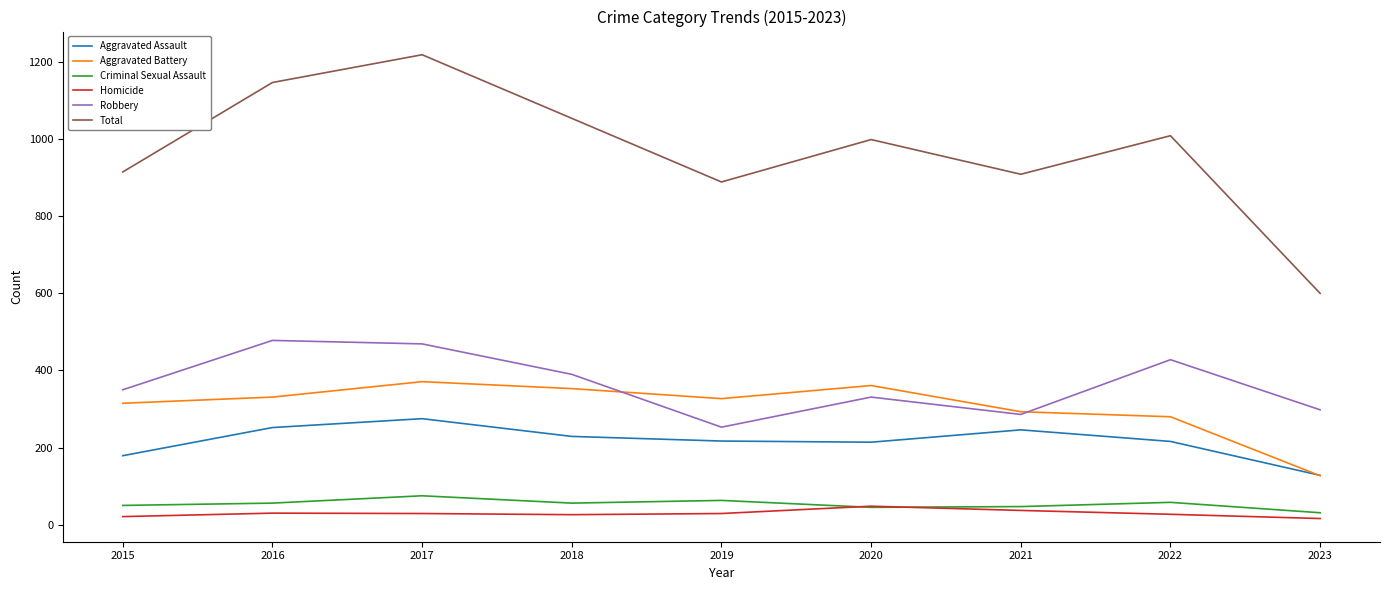

What are all the series names shown in the legend?

Aggravated Assault, Aggravated Battery, Criminal Sexual Assault, Homicide, Robbery, Total